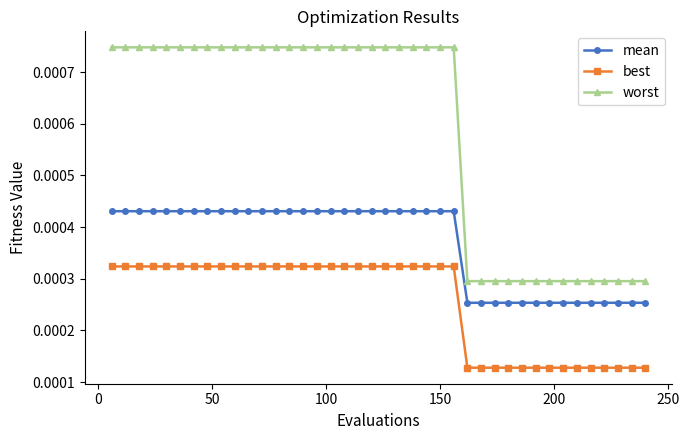

How many lines are shown in the chart?

3